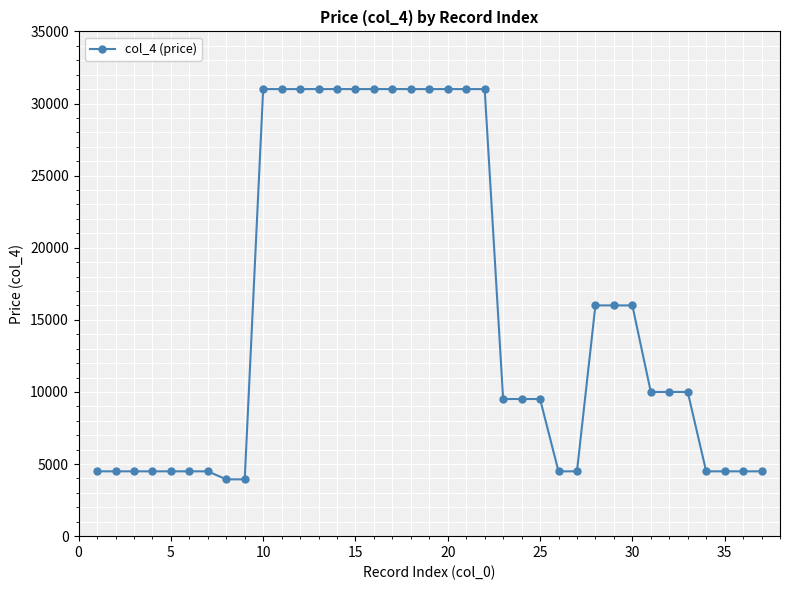

What is the difference between the maximum and second lowest values?

27060